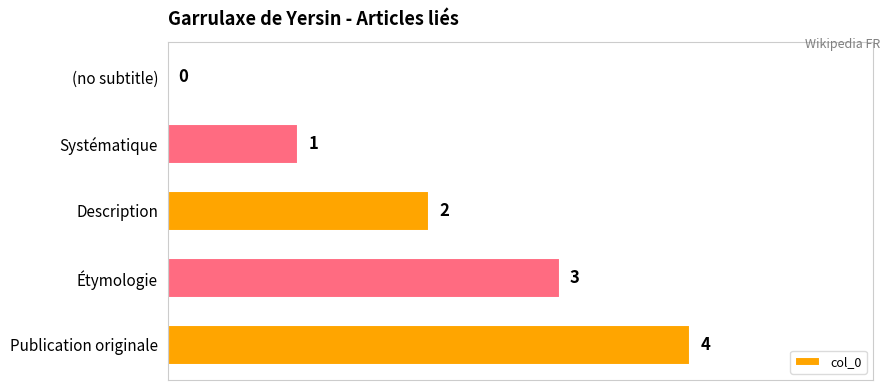

How many series are shown in this chart?

1